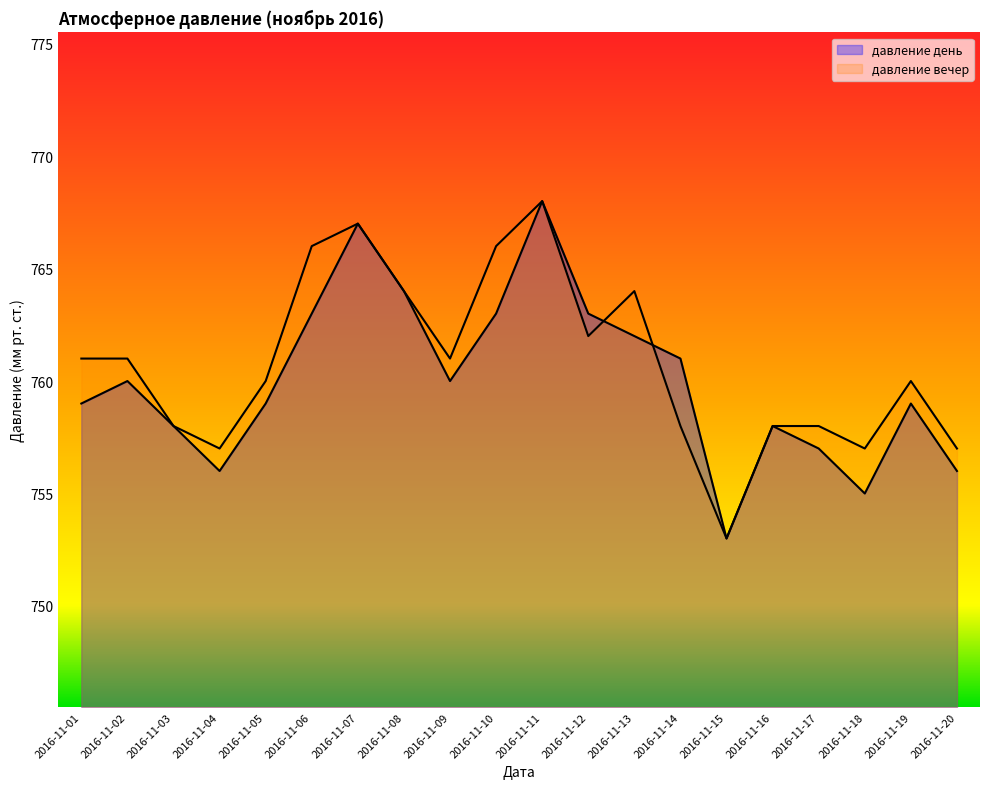

List the labels in order of давление день value, largest first.

2016-11-11, 2016-11-07, 2016-11-08, 2016-11-06, 2016-11-10, 2016-11-12, 2016-11-13, 2016-11-14, 2016-11-02, 2016-11-09, 2016-11-01, 2016-11-05, 2016-11-19, 2016-11-03, 2016-11-16, 2016-11-17, 2016-11-04, 2016-11-20, 2016-11-18, 2016-11-15